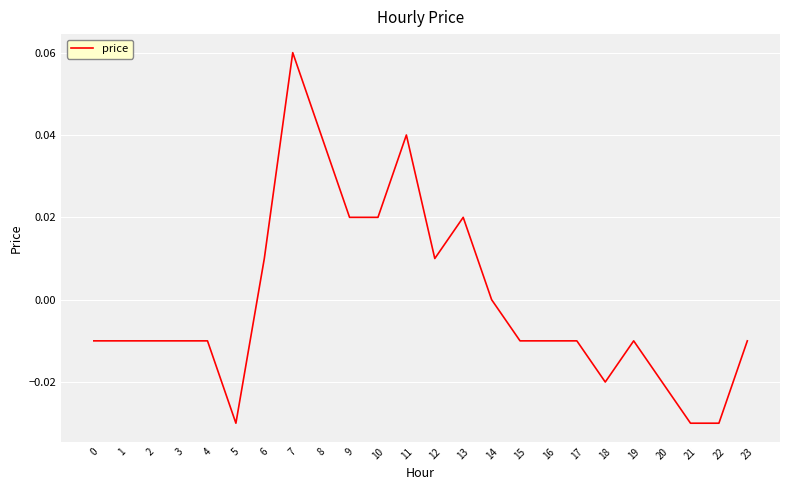

The value at 12 is 0.0. True or false?

True